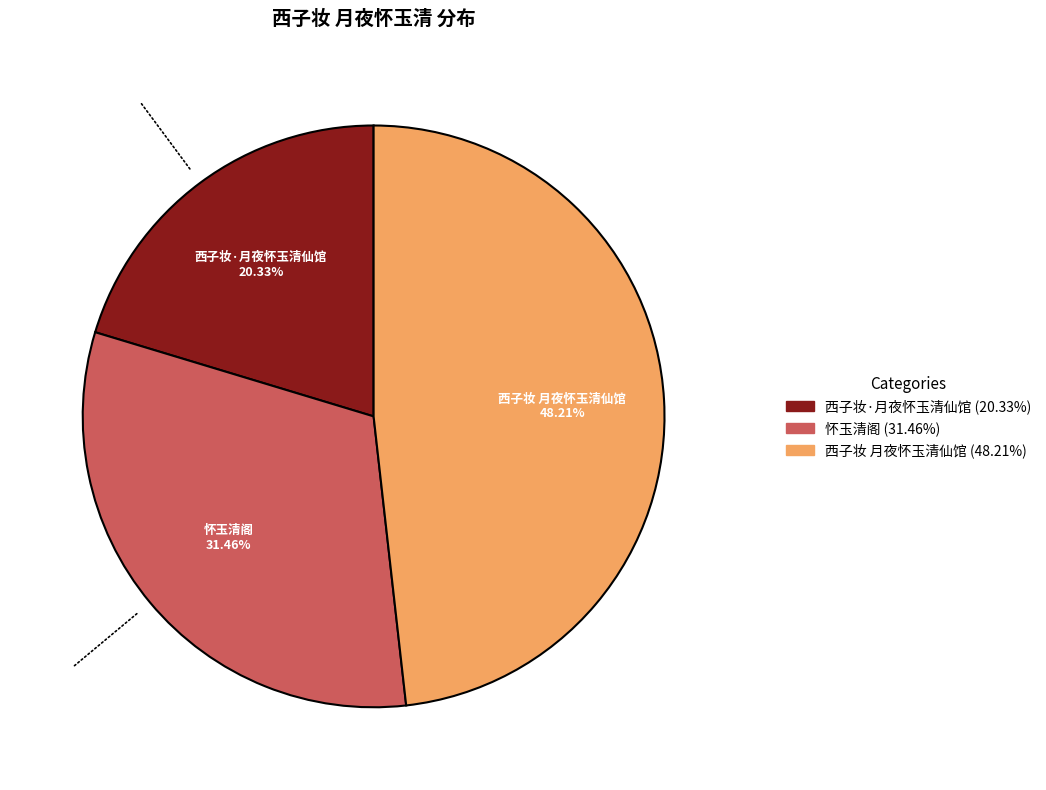

What percentage is the 西子妆·月夜怀玉清仙馆 slice, to the nearest percent?

20%